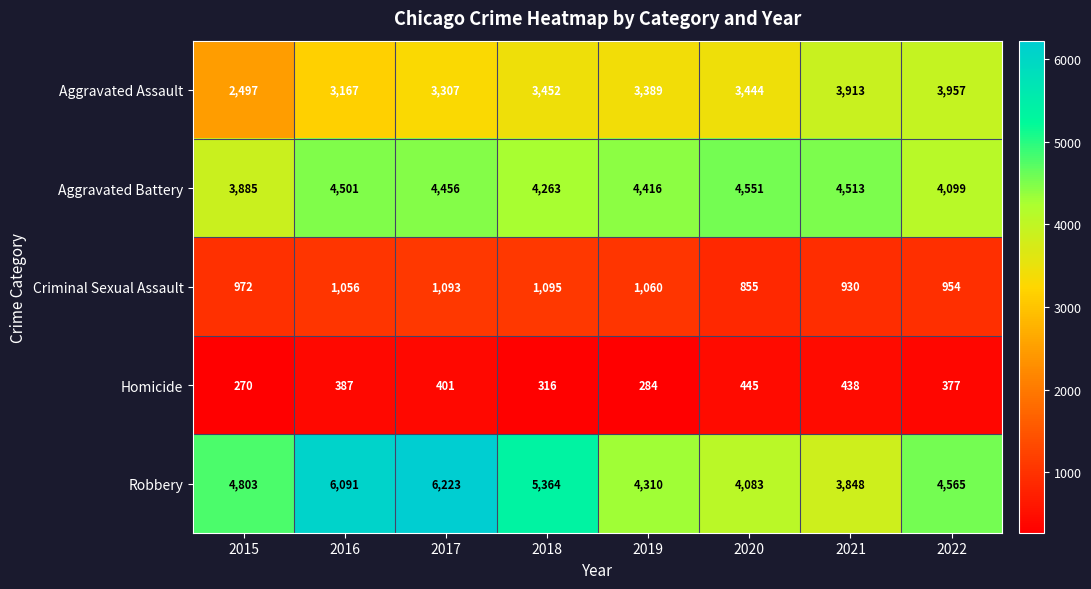

List the series in order of their peak value, lowest first.

Homicide, Criminal Sexual Assault, Aggravated Assault, Aggravated Battery, Robbery